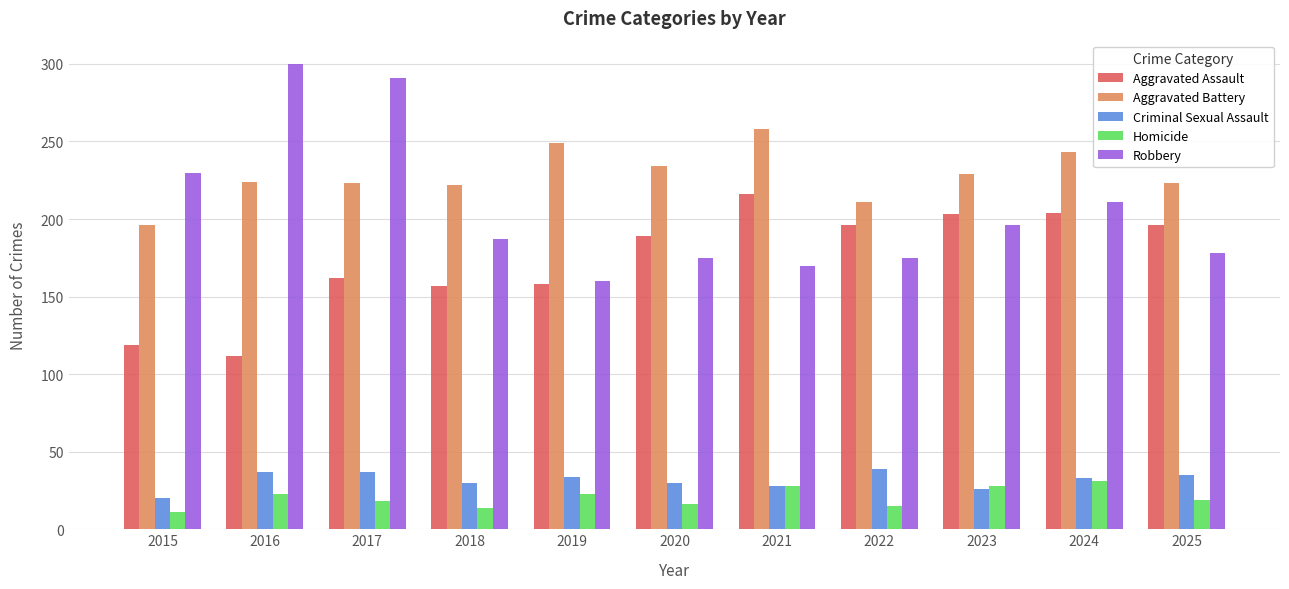

What is the total value across all series at 2016?

696